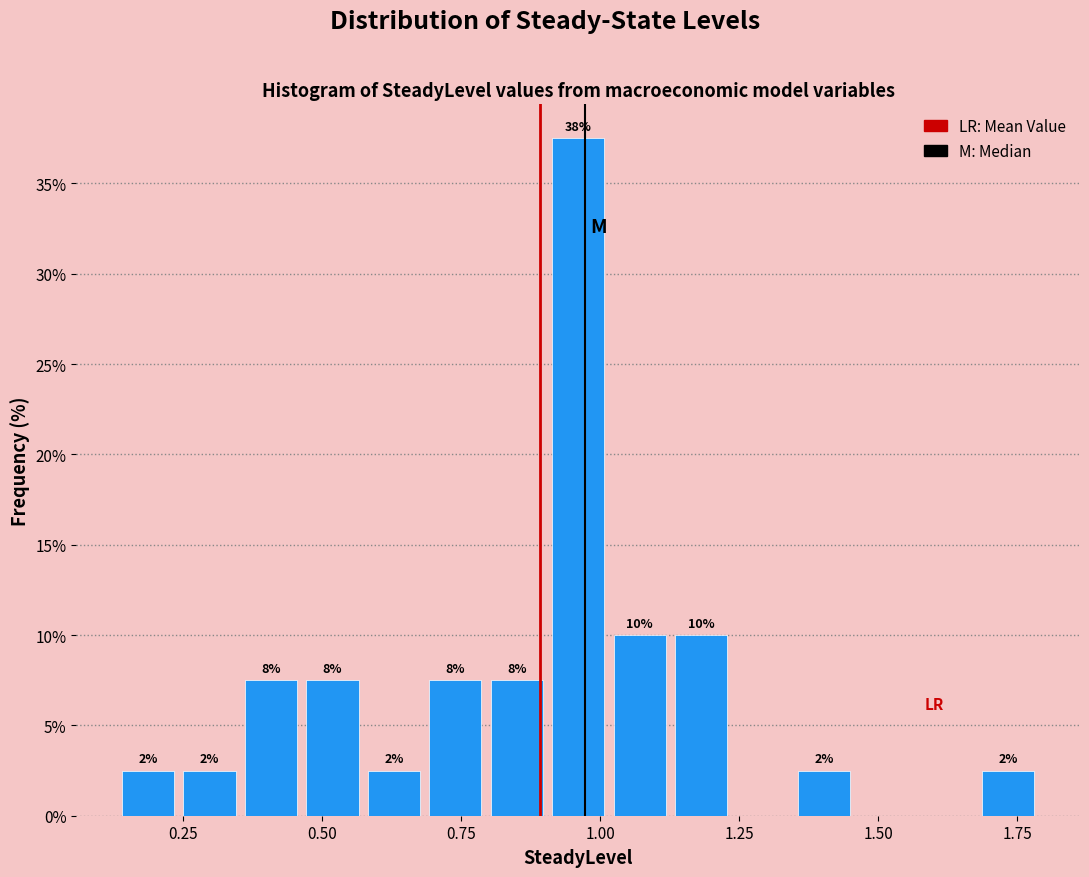

Read against the x-axis, roughly where is the centre of the tallest bar?

0.95